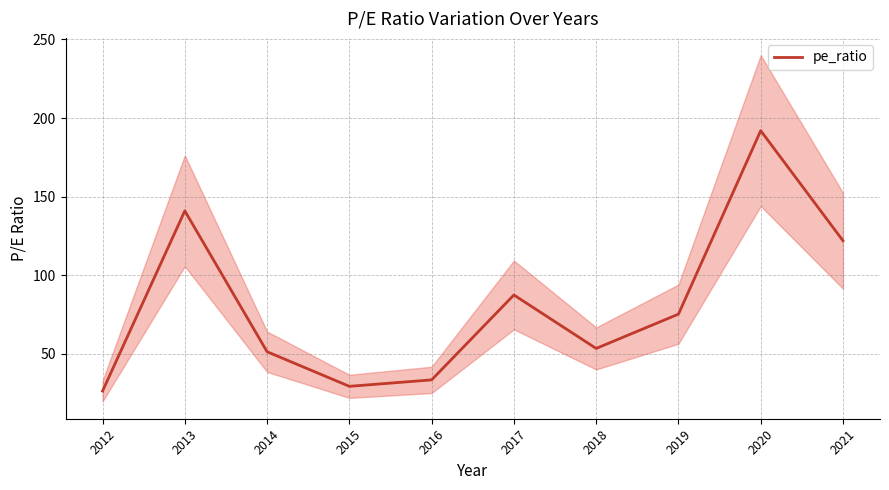

True or false: the data shows 221.9 at 2013.

False